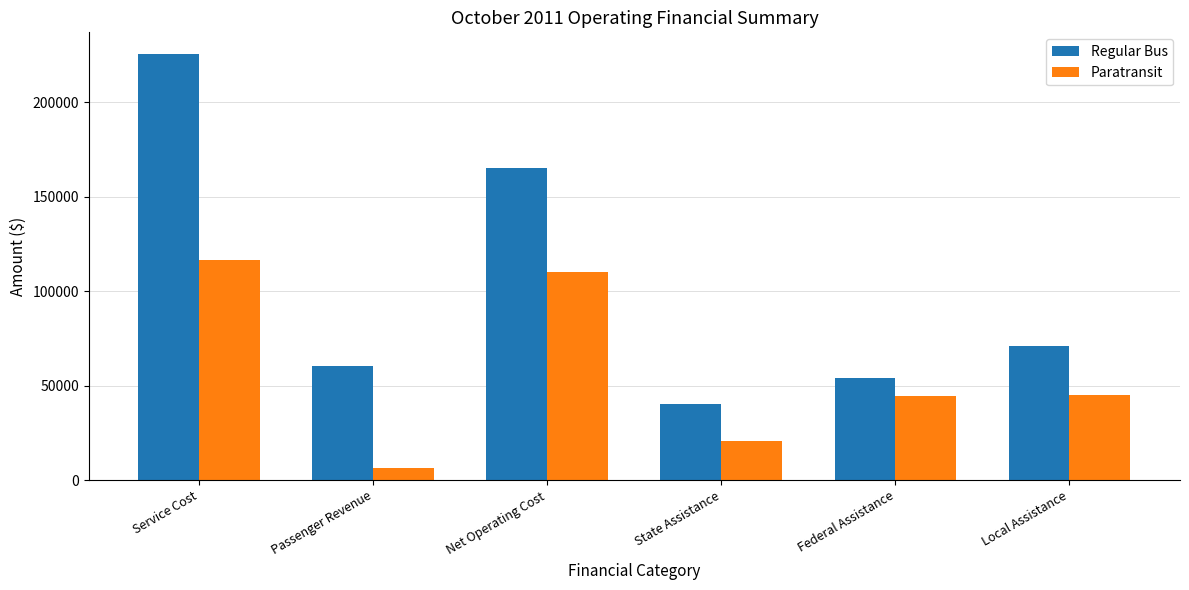

What are all the series names shown in the legend?

Regular Bus, Paratransit